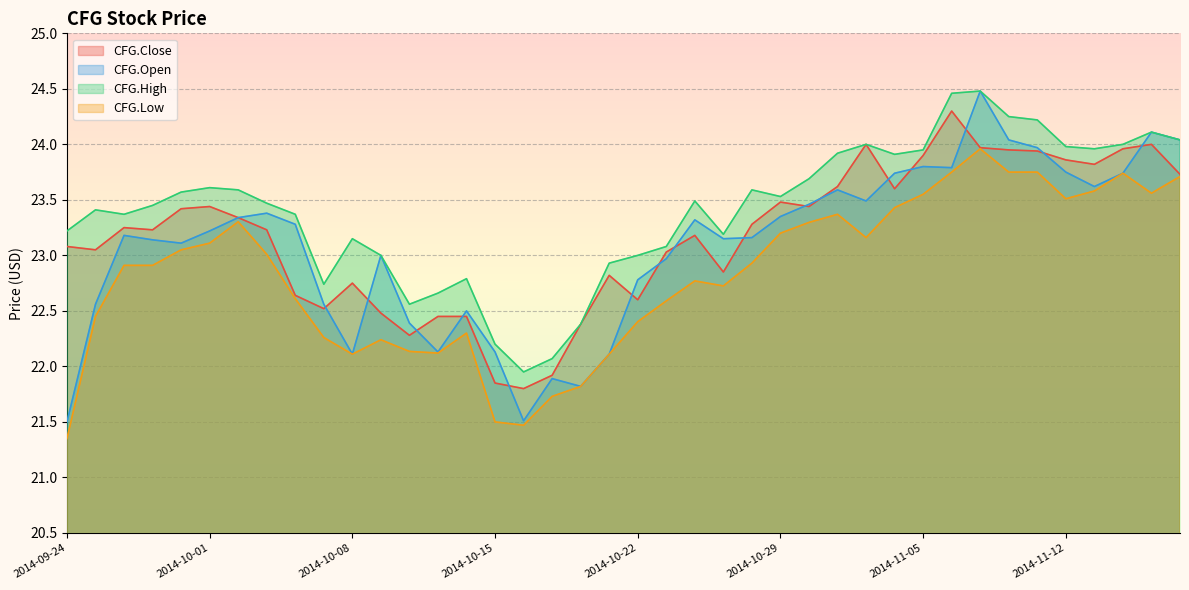

Is it true that CFG.High equals 39.6 at 2014-11-14?

False